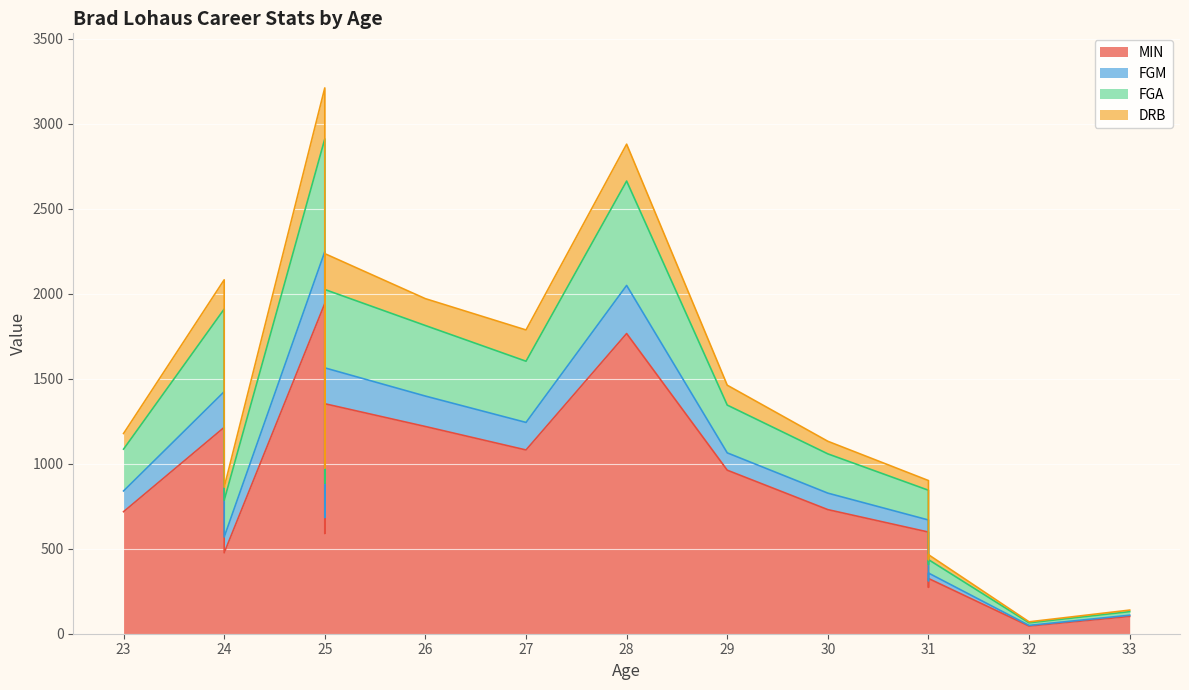

In MIN, how many points are lower than both neighbors (excluding endpoints)?

5